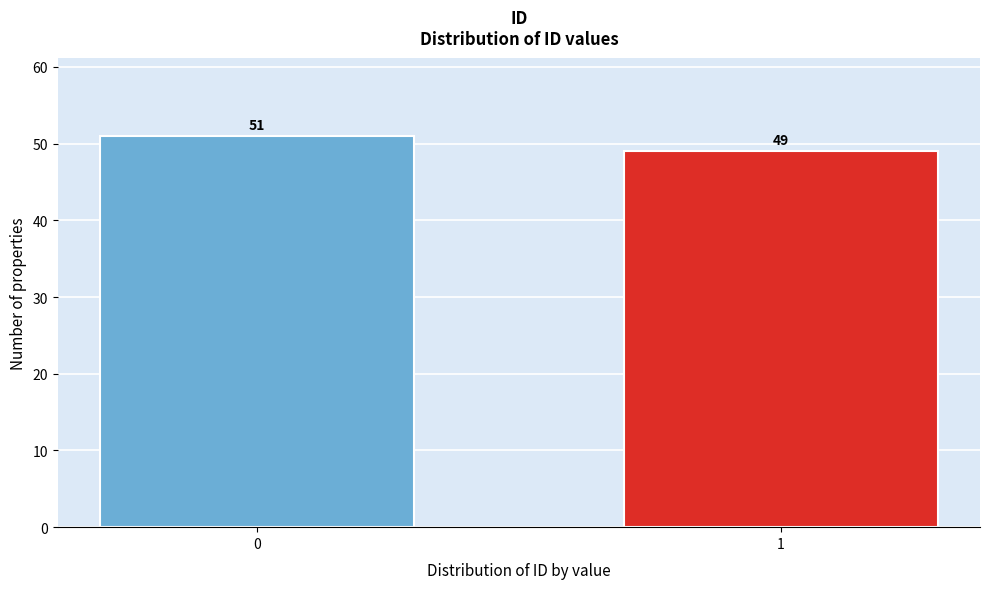

Reading right to left, extract all data points from this chart.

1=49	0=51